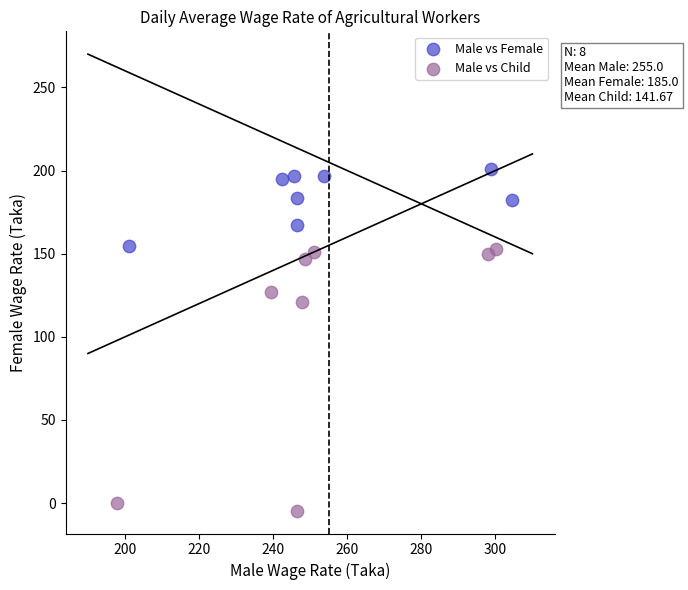

What are all the series names shown in the legend?

Male vs Female, Male vs Child